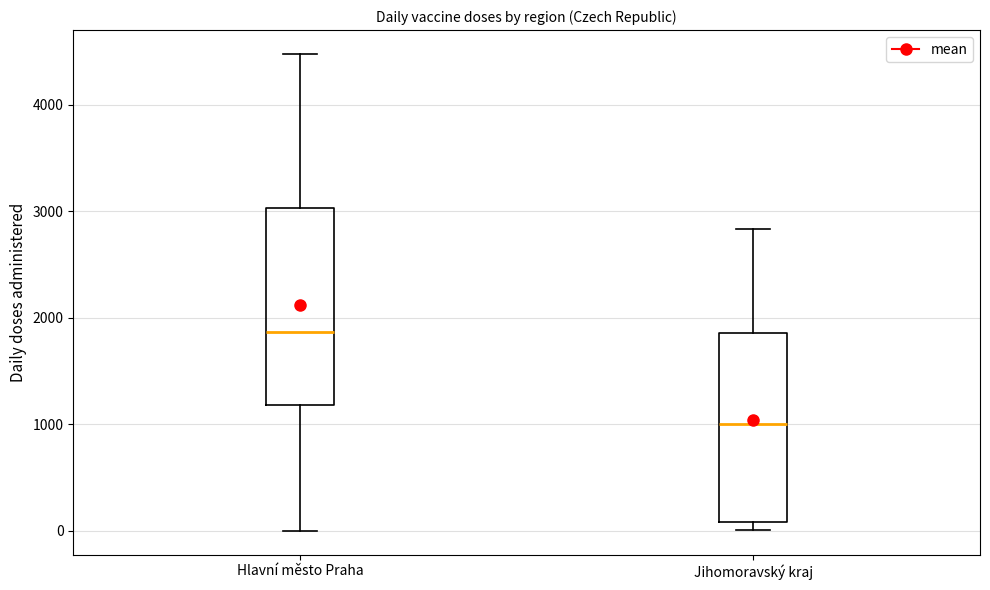

Reading left to right, read every box against the y-axis: the position of its median line, the range the box covers, and the ends of its whiskers. The values are not printed on the chart, so give them approximately, as read against the axis.

Hlavní město Praha: median 1900, box 1200 to 3000, whiskers 0 to 4500
Jihomoravský kraj: median 1000, box 100 to 1900, whiskers 0 to 2800